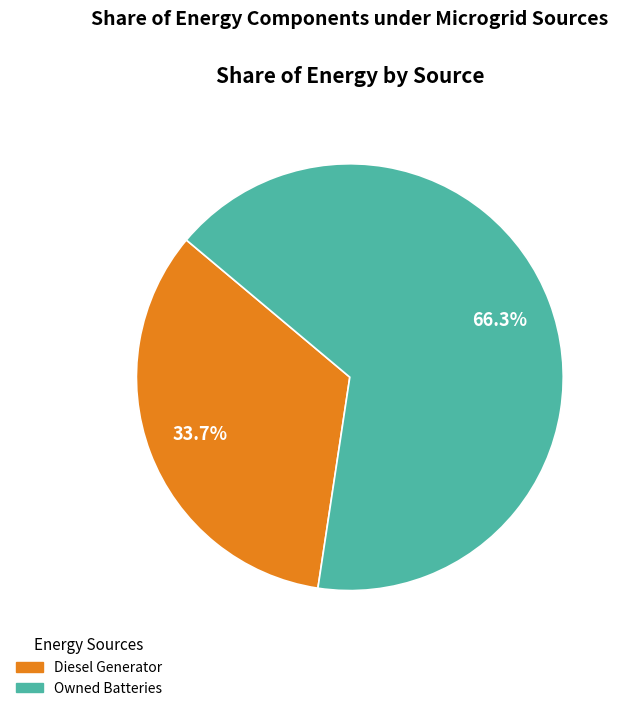

Does any single category account for the majority?

Yes